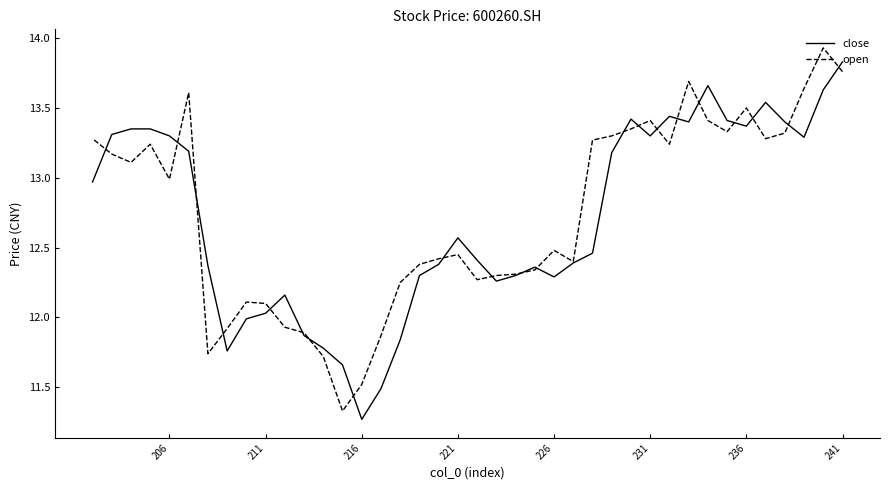

Does the chart have visible grid lines?

No